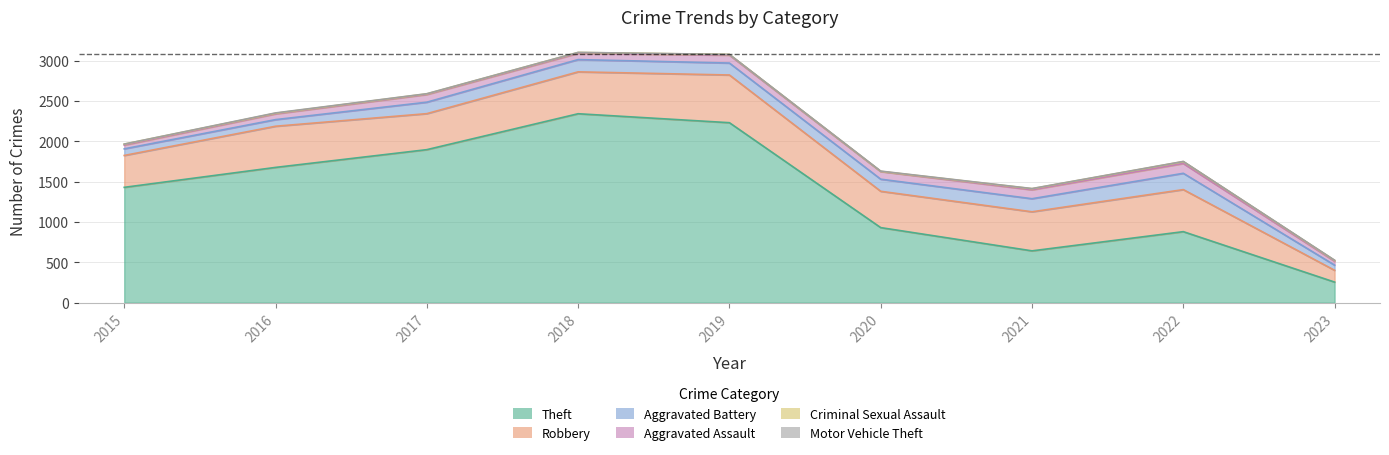

How many interior local peaks does the Aggravated Assault series have?

3